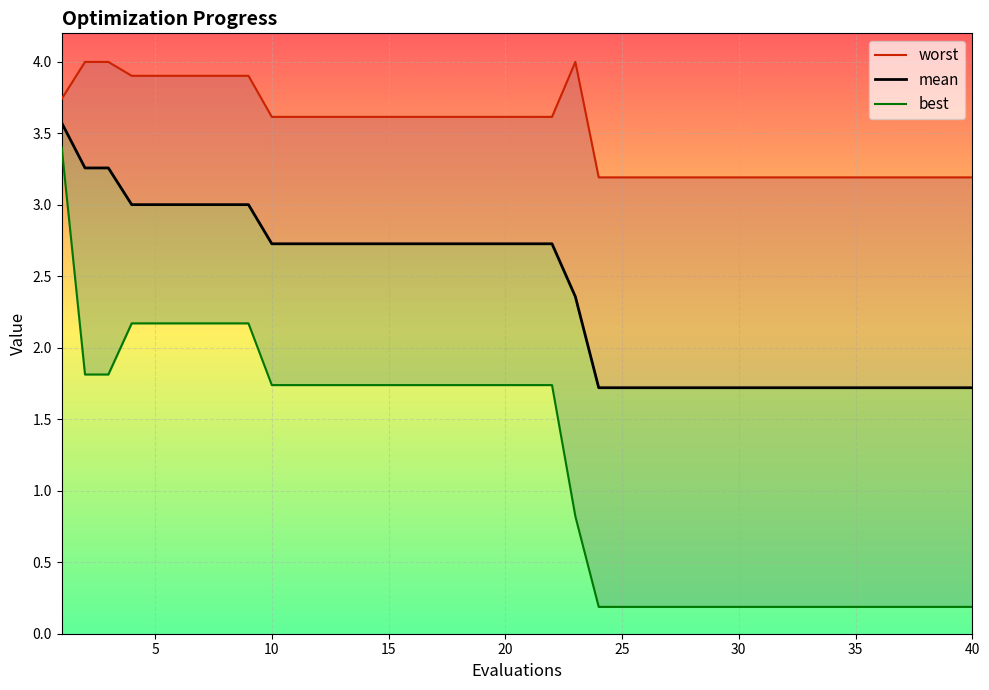

True or false: mean and best cross at least once.

False